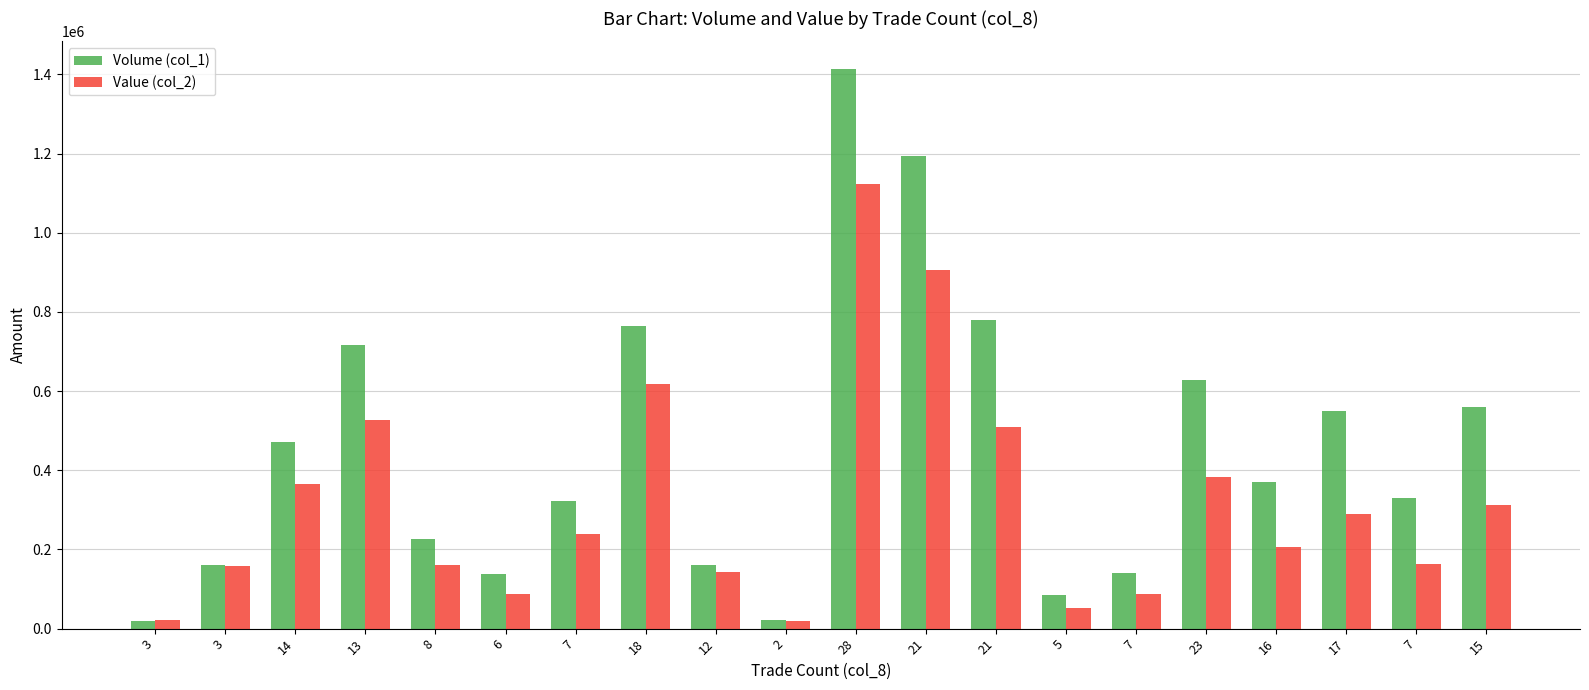

What is the sum of the Volume (col_1) values at 7 and 21?

1524000